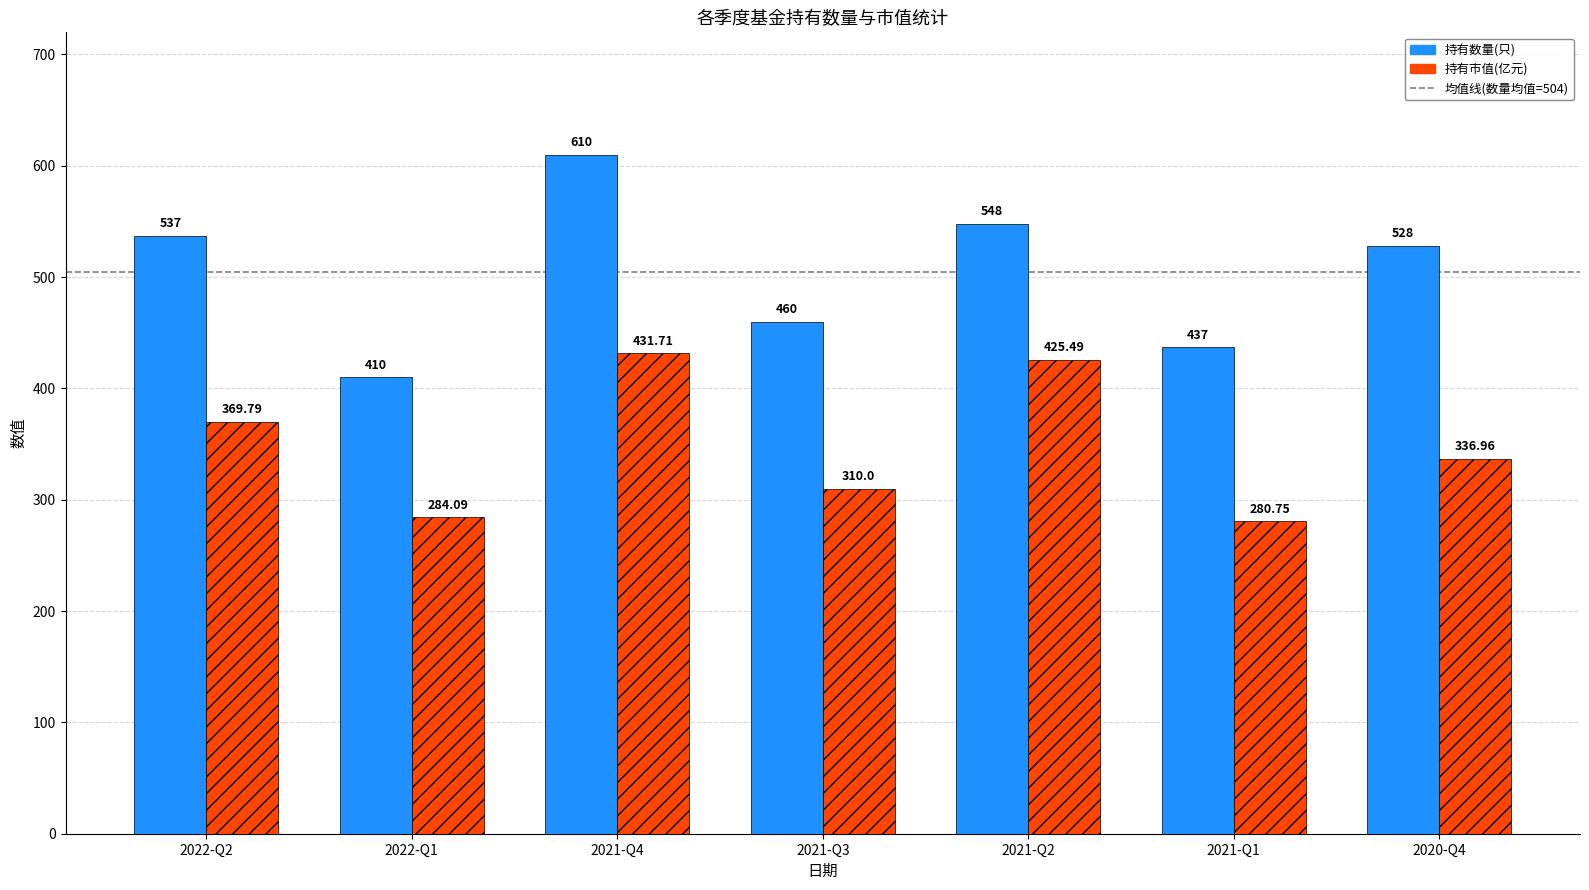

What is the spread (max minus min) of values at 2021-Q4?

178.3